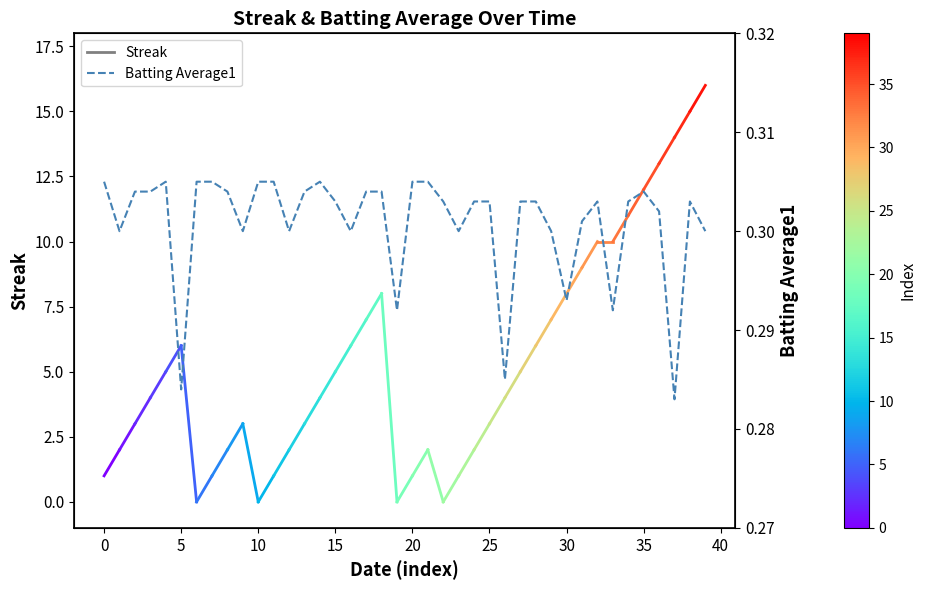

Between 16 and 5, which is larger?

5